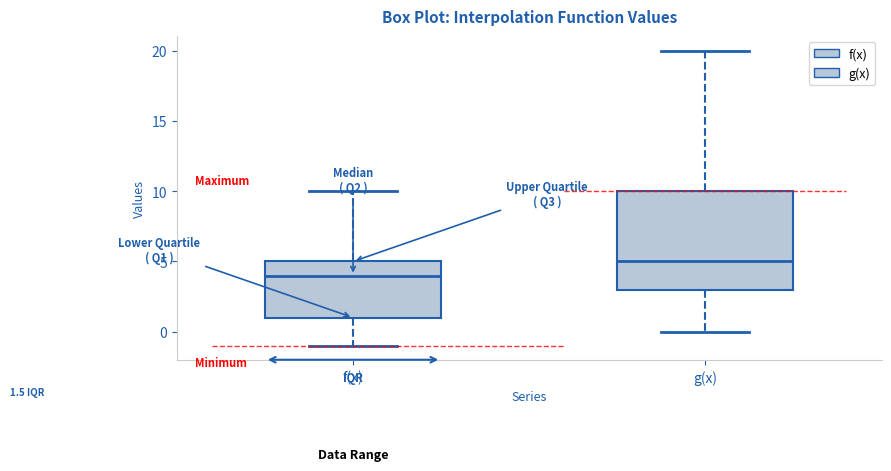

Comparing the boxes themselves (not the whiskers), which one is the tallest?

g(x)